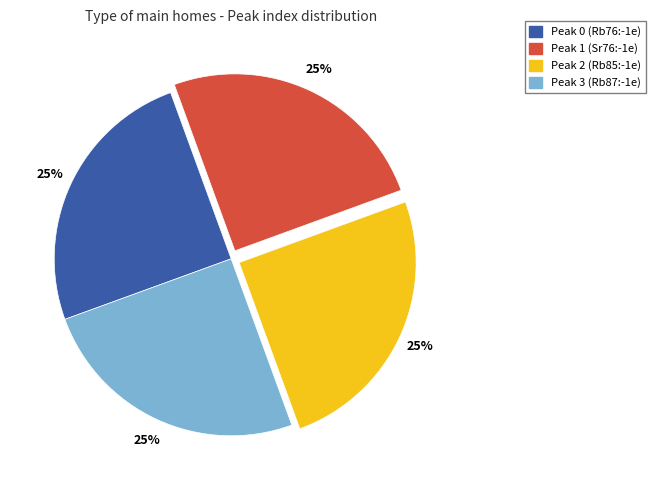

What is the ratio of the value at Peak 1 (Sr76:-1e) to the value at Peak 3 (Rb87:-1e)?

1.0